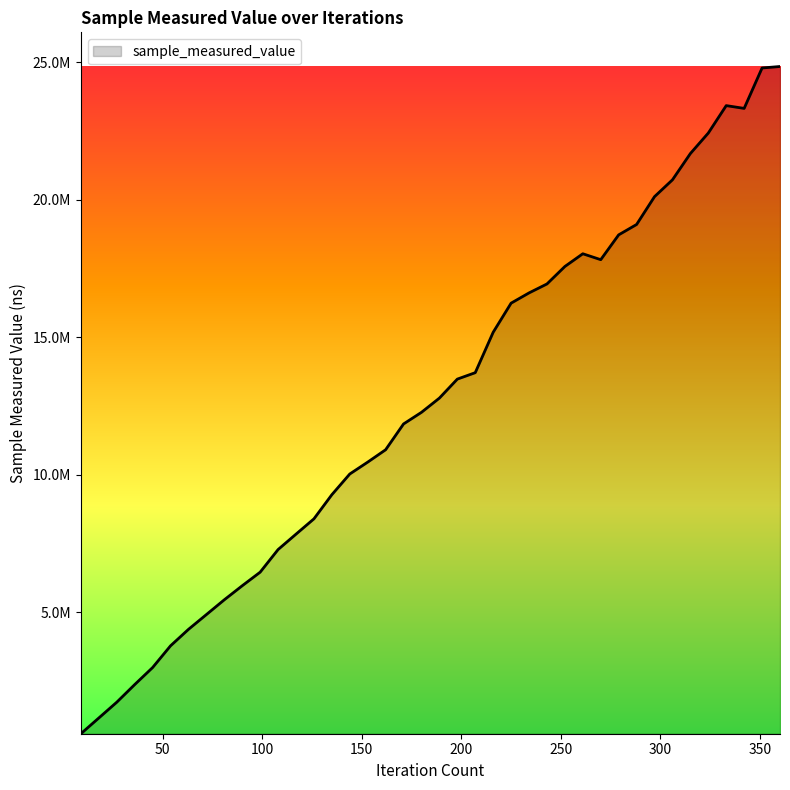

Does the chart have visible grid lines?

No